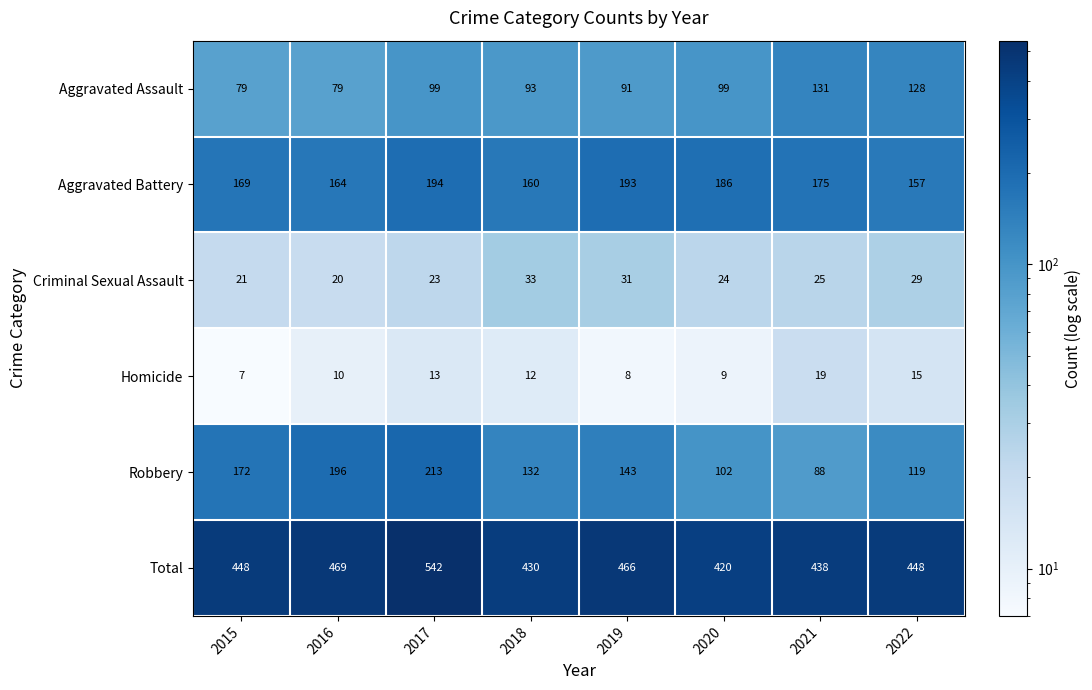

Read the Robbery value at 2021.

88